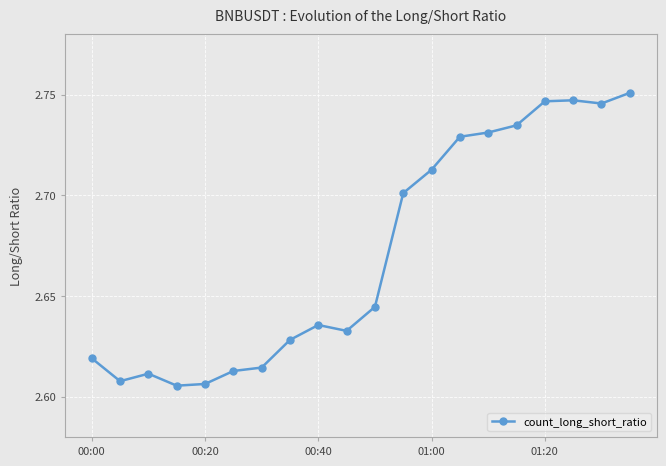

How many values are between 2 and 3?

20